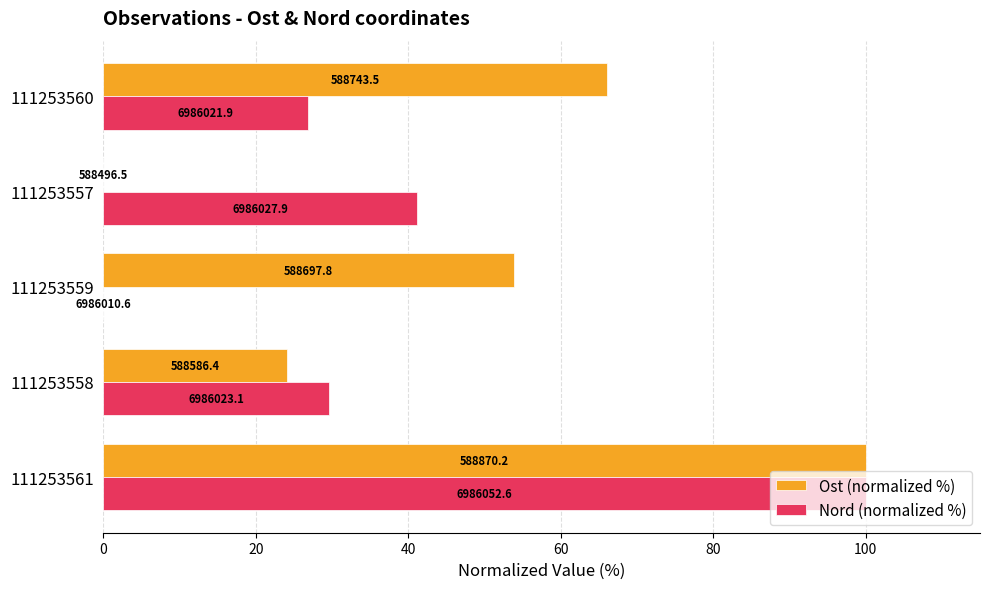

What are all the series names shown in the legend?

Ost (normalized %), Nord (normalized %)